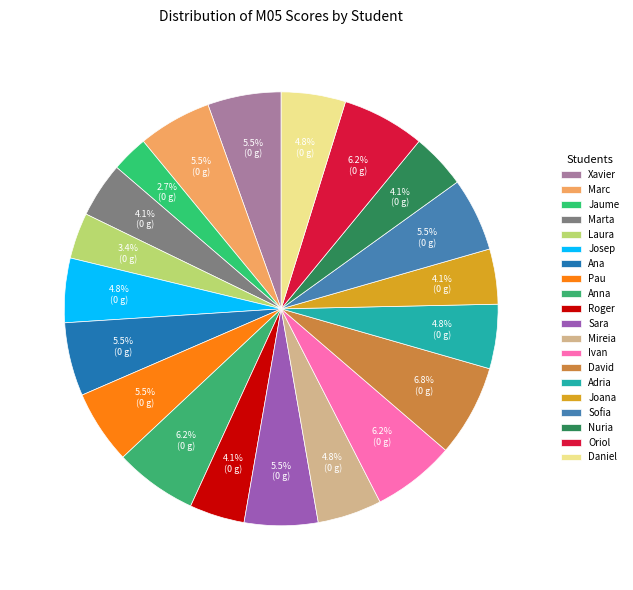

How many slices are in this pie chart?

20